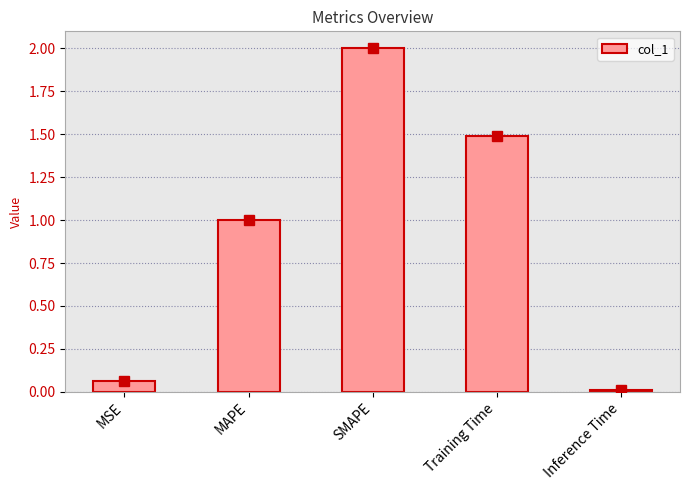

What position from the right is Inference Time?

1